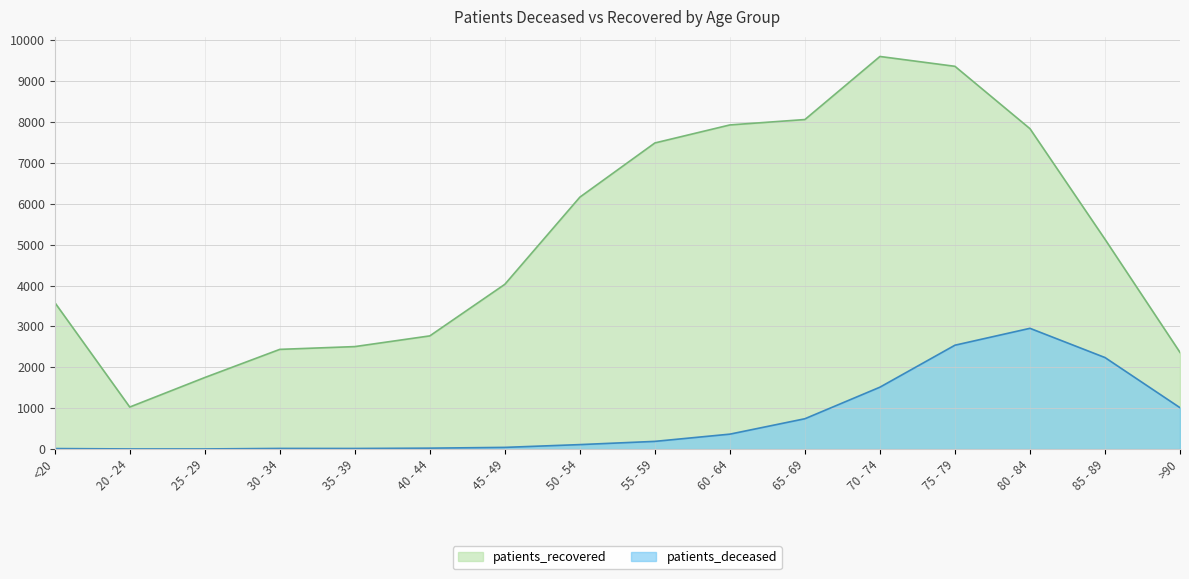

What is the average value of the patients_recovered series?

5129